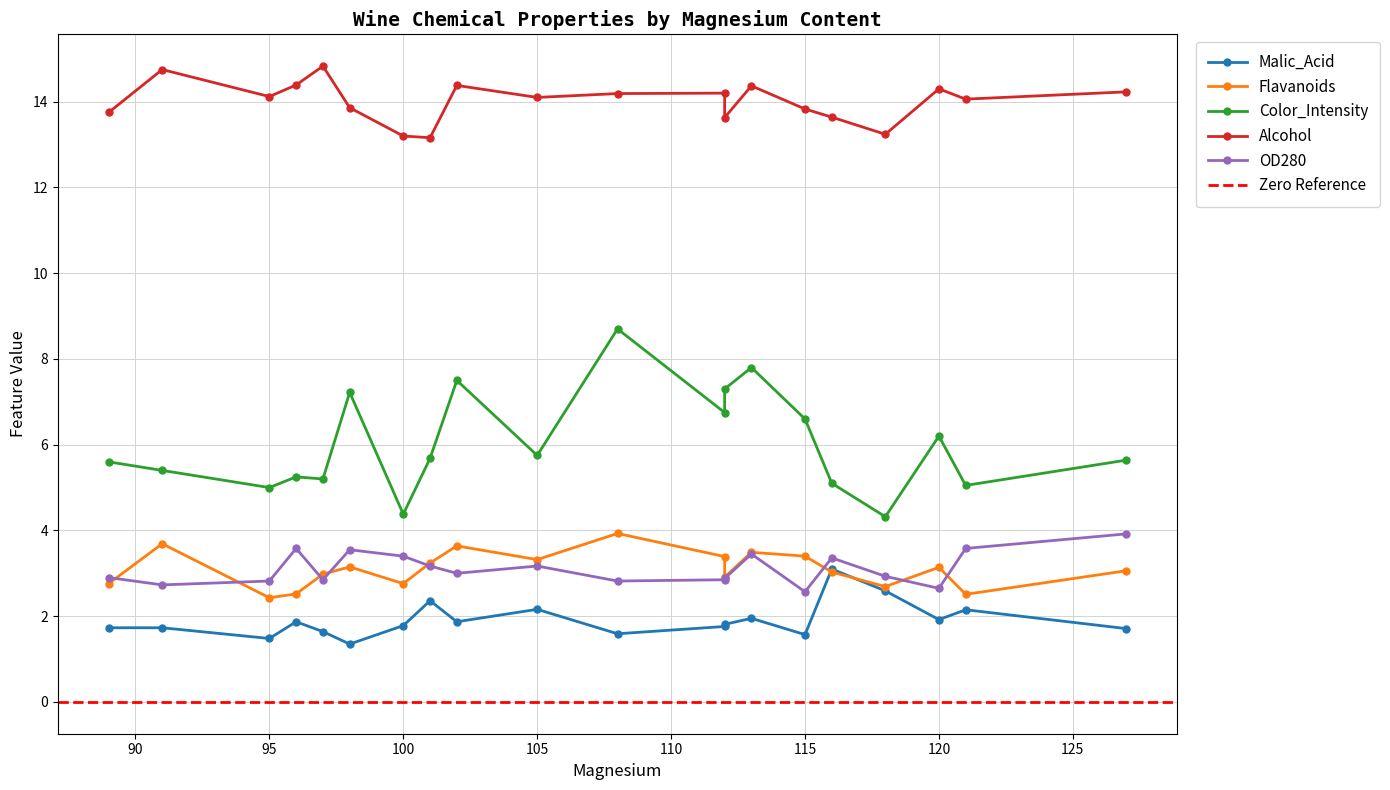

What is the difference between the highest and lowest values at 101?

10.8